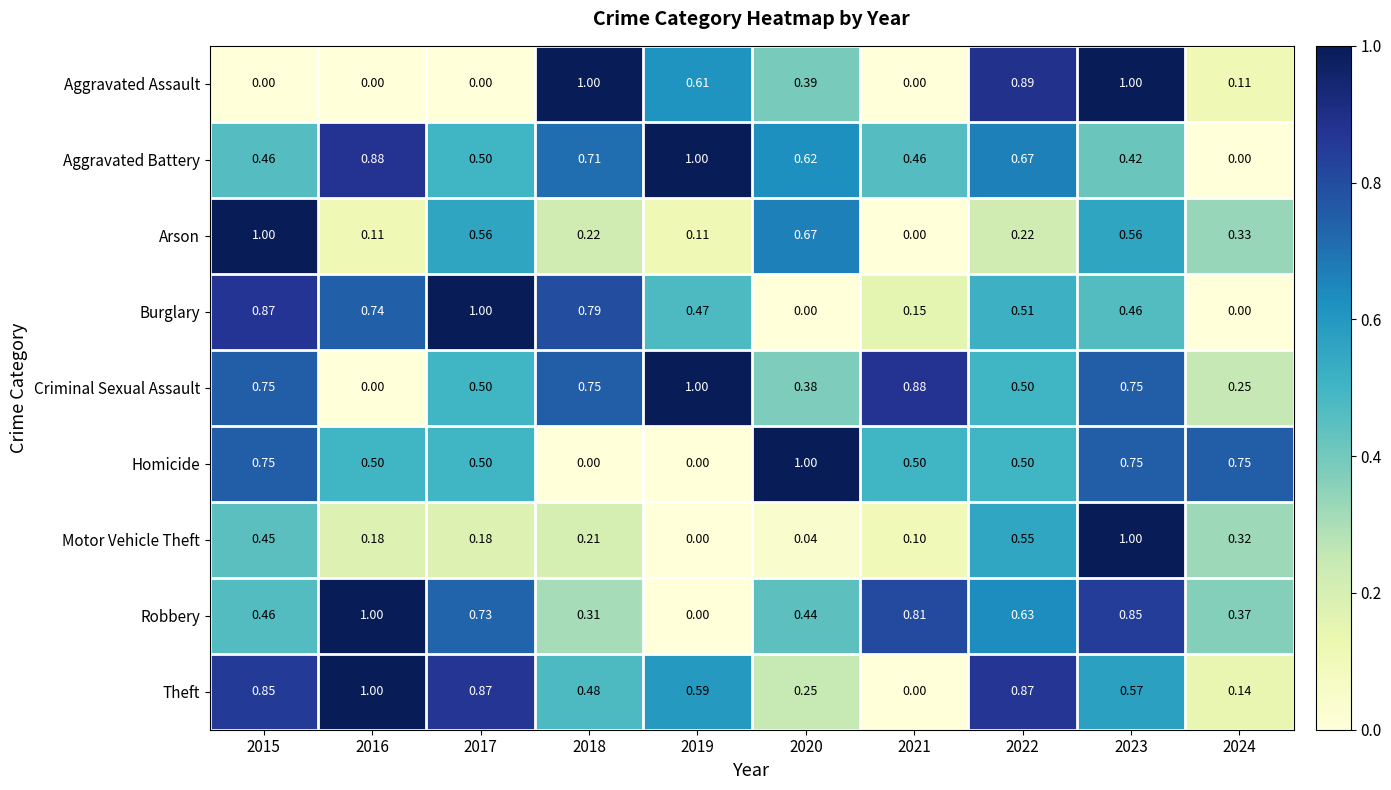

Is the value of Homicide at 2023 greater than the value of Criminal Sexual Assault at 2022?

Yes